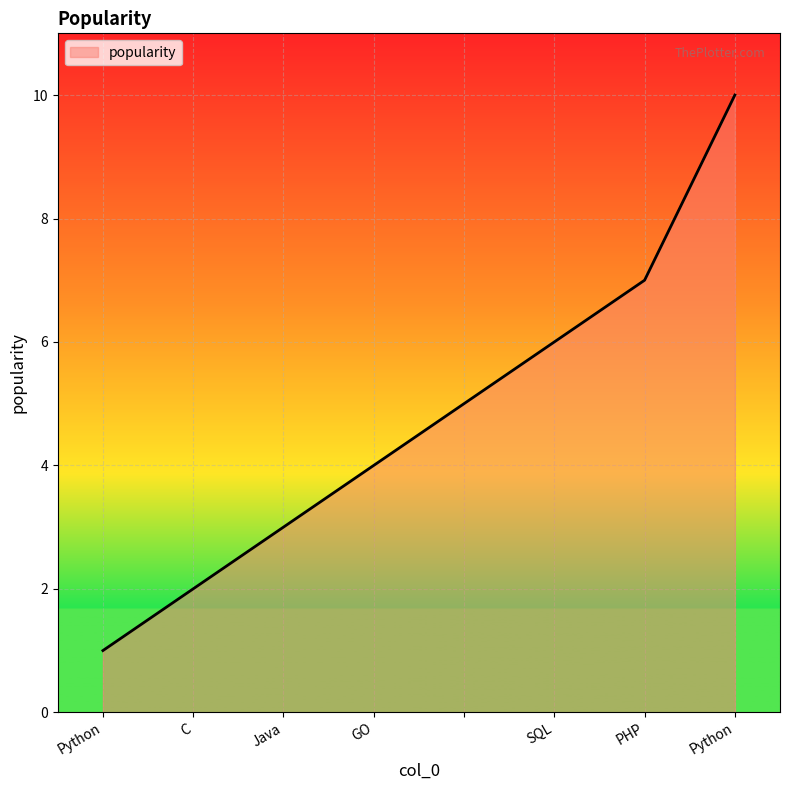

What is the greatest value displayed?

10